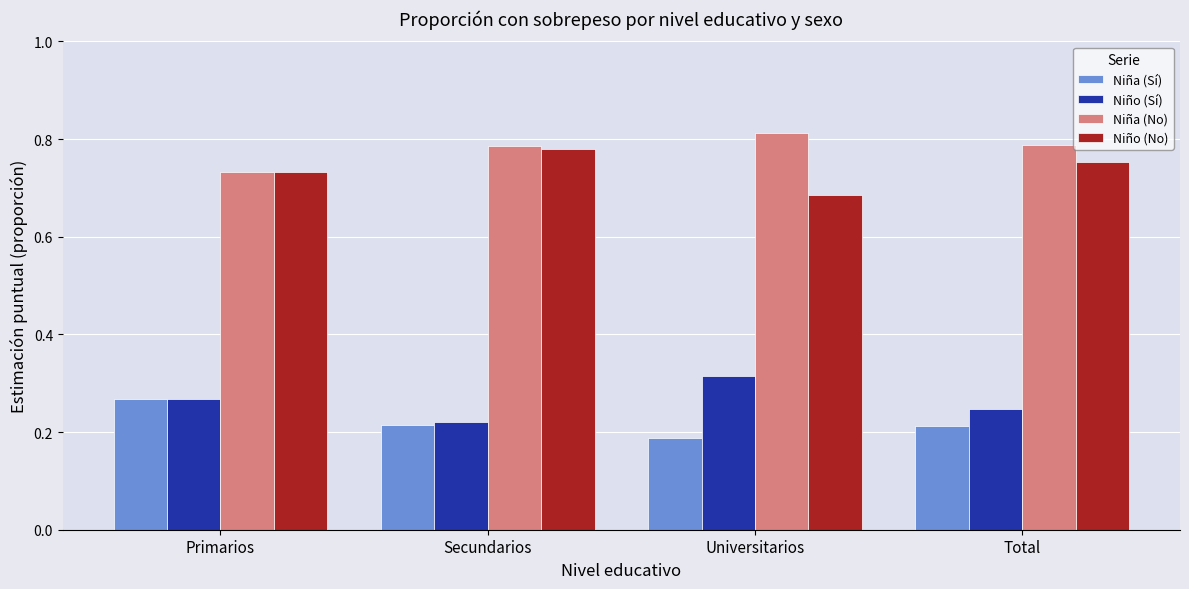

What is the total value across all series at Total?

2.0